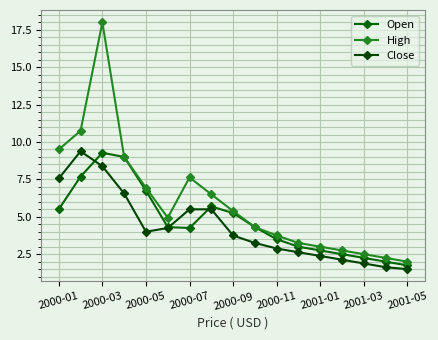

Does the chart display data point markers on the line(s)?

Yes